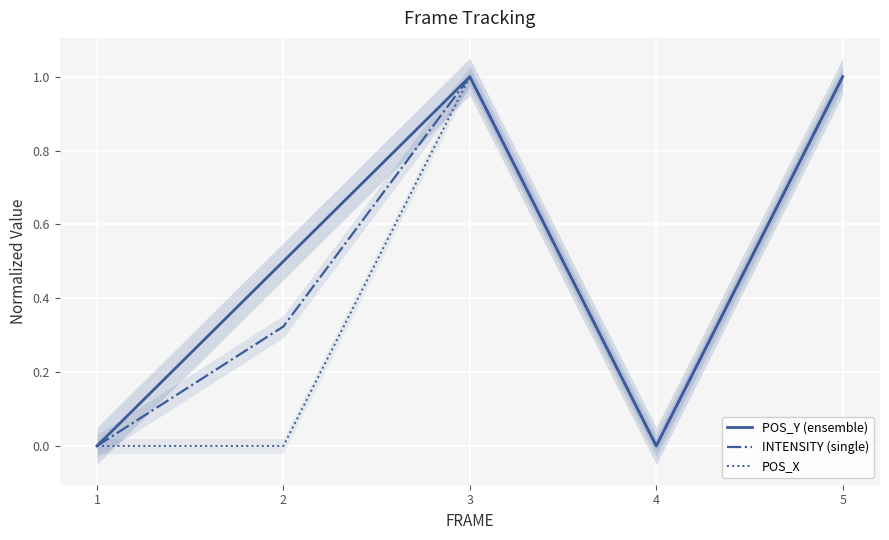

At 3, list the series in order from largest to smallest.

POS_Y (ensemble), INTENSITY (single), POS_X